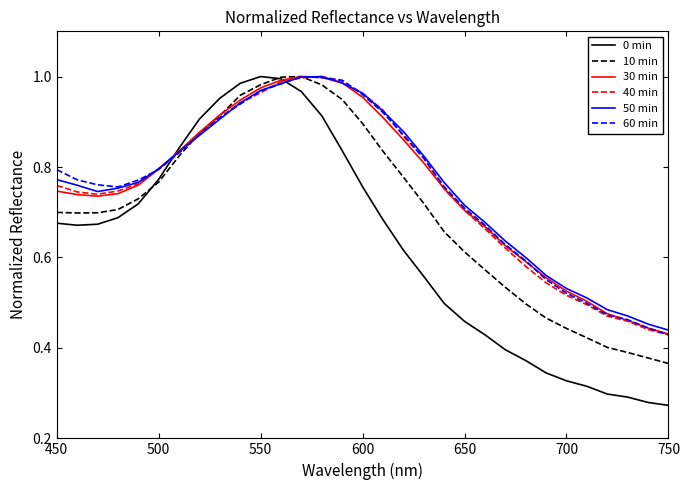

Count the number of data series in this chart.

6